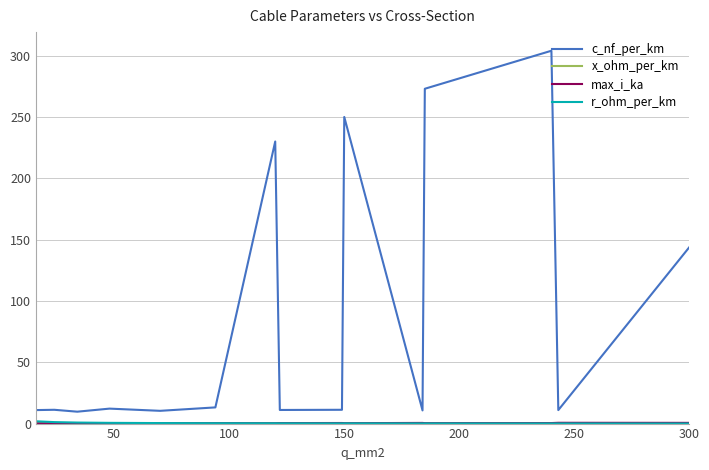

Which series has the largest total across all categories?

c_nf_per_km